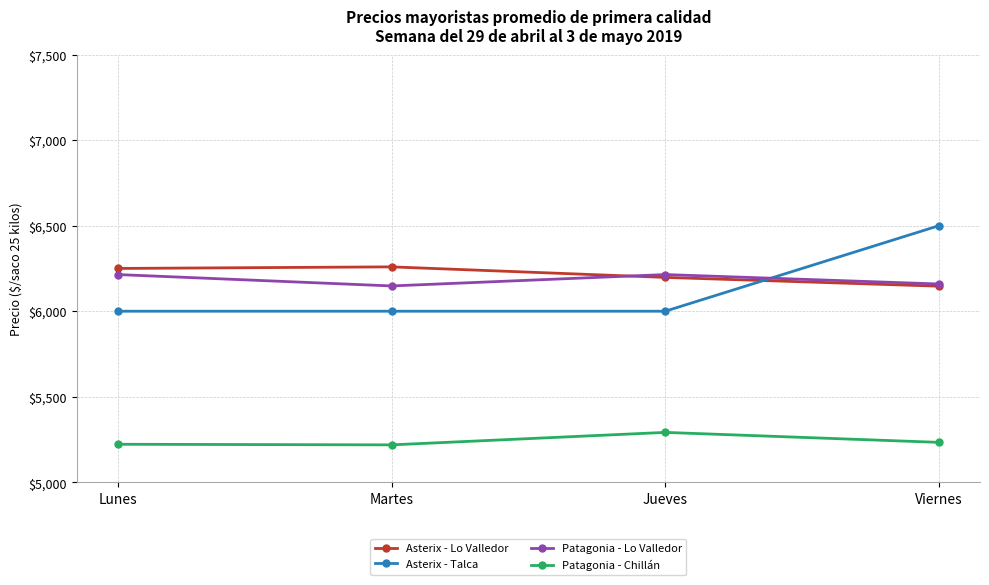

The Asterix - Lo Valledor series shows 6197.7 at Jueves. True or false?

True